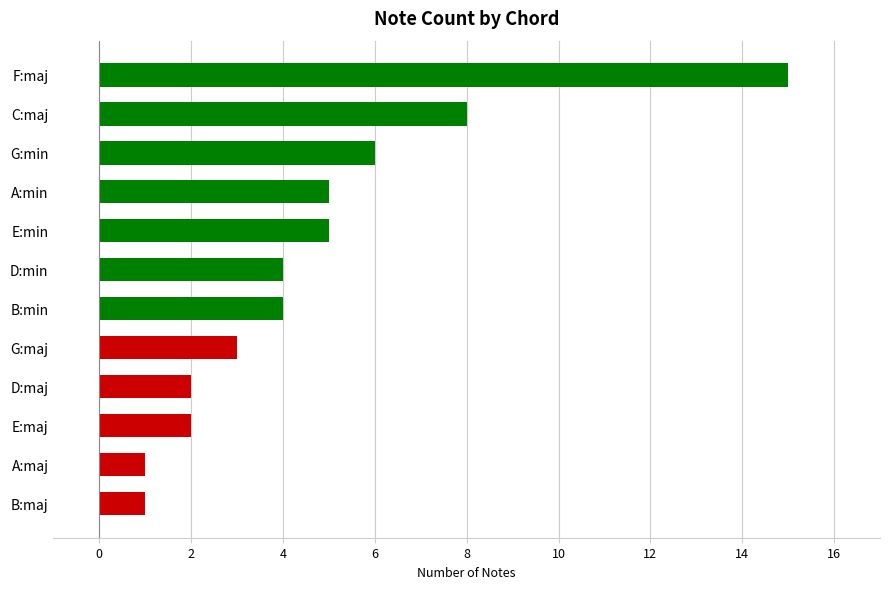

Approximately how many times larger is the value at E:min compared to F:maj?

0.3